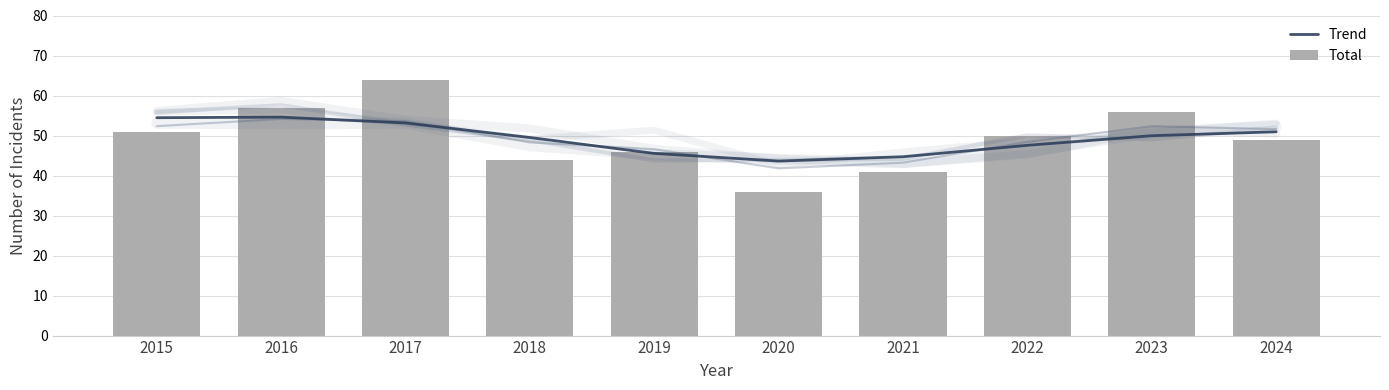

What is the difference between the Total values at 2015 and 2016?

6.0